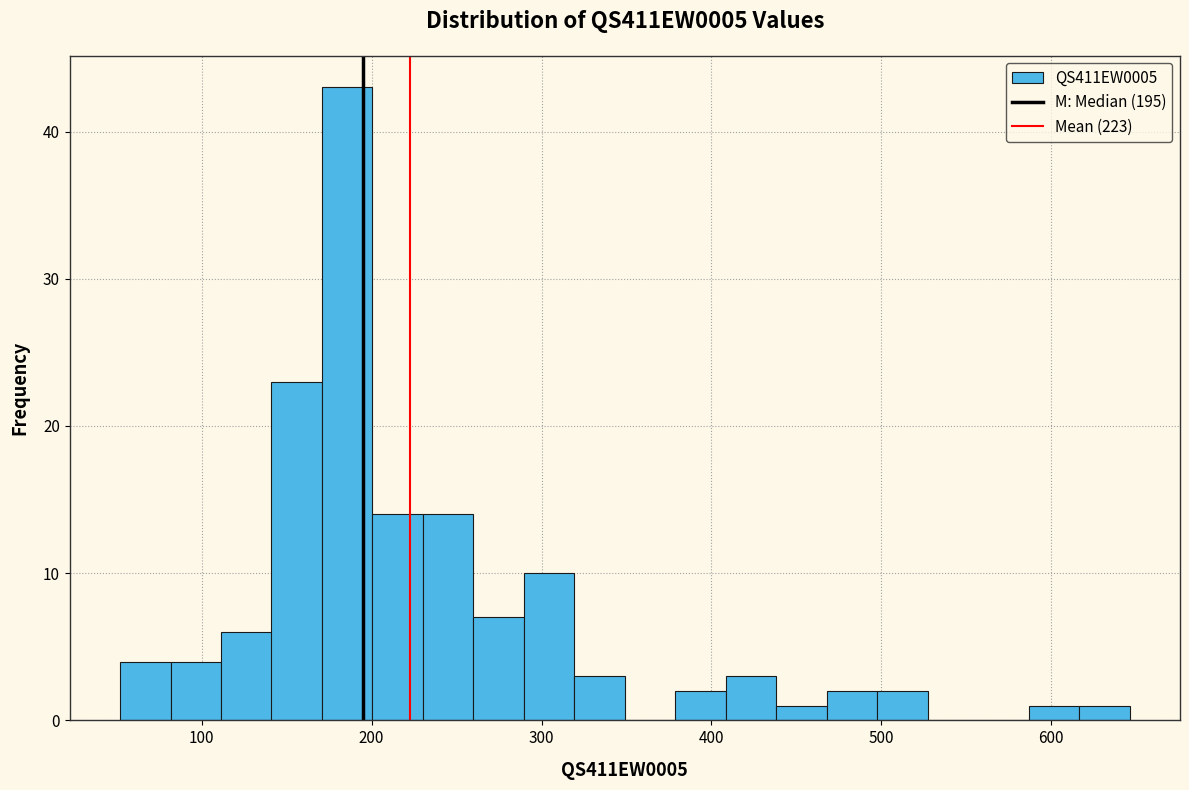

Read against the x-axis, roughly where is the centre of the tallest bar?

190